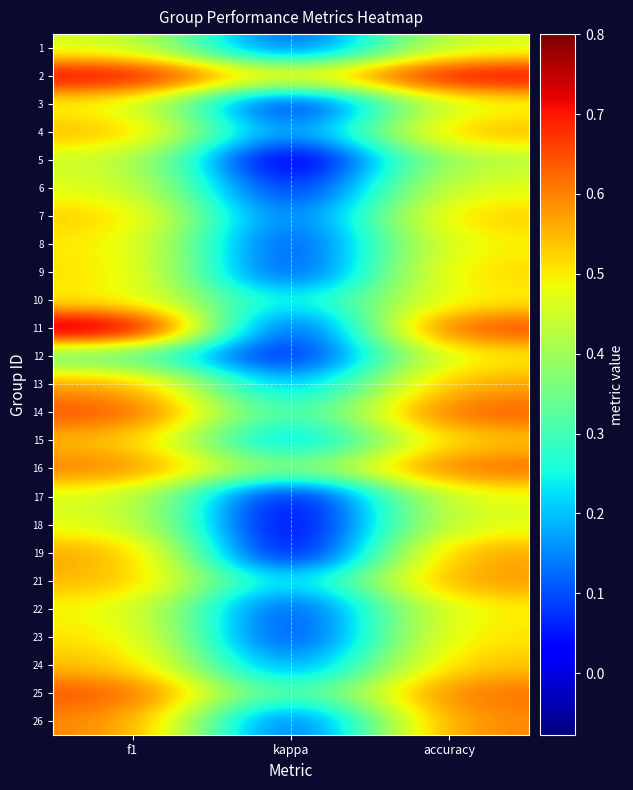

Which label corresponds to the largest value in the chart?

f1